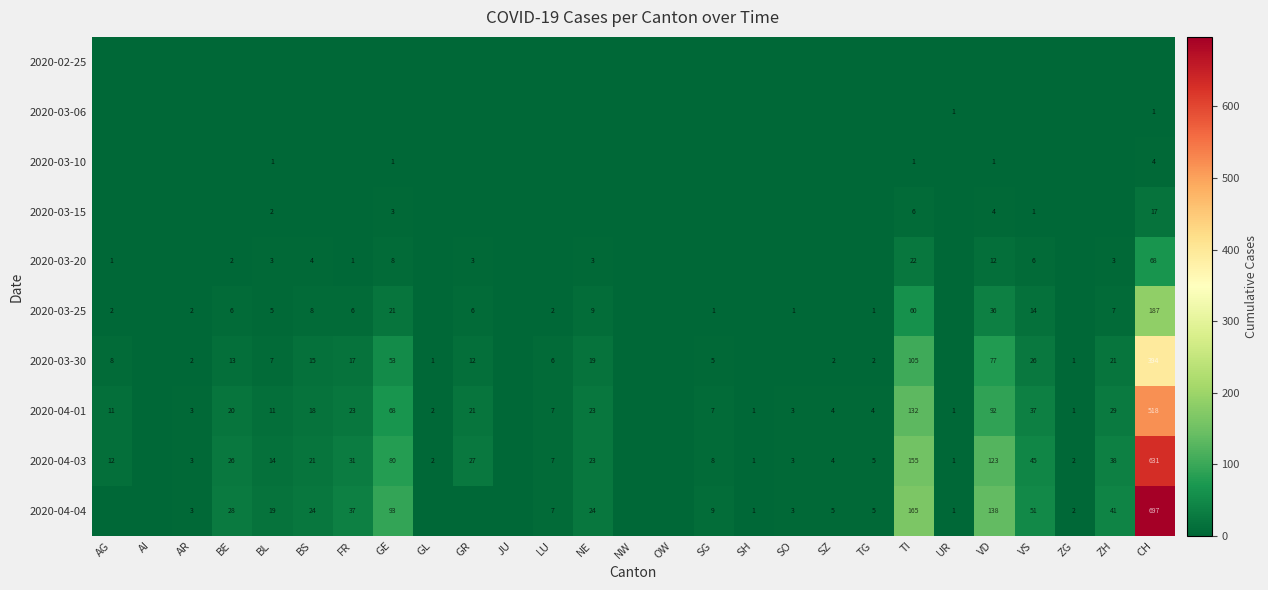

What is the difference between the 2020-04-01 values at CH and ZH?

489